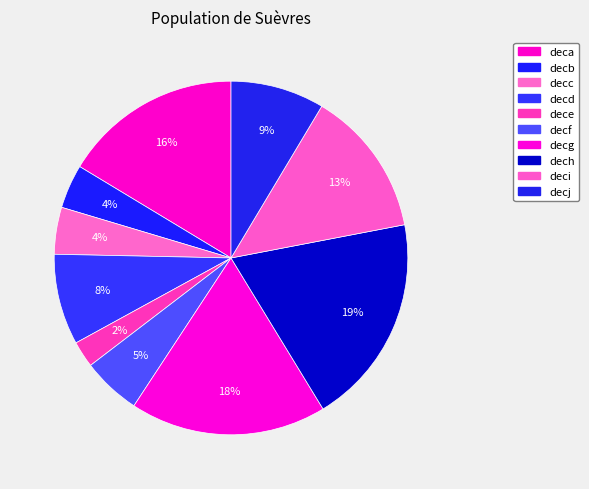

Count the number of slices in the pie.

10